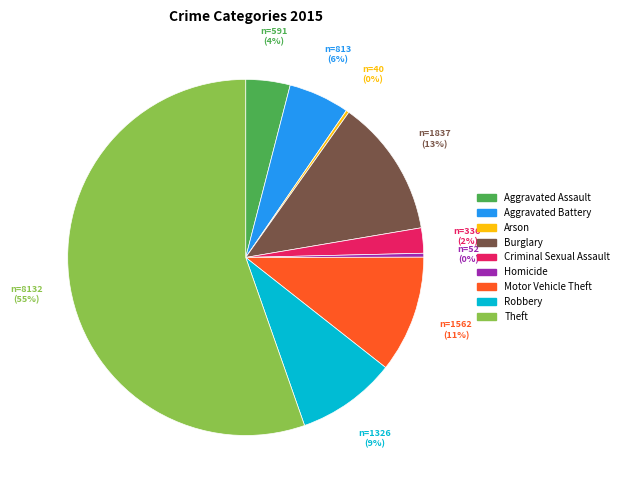

Which category has the biggest portion of the pie?

Theft